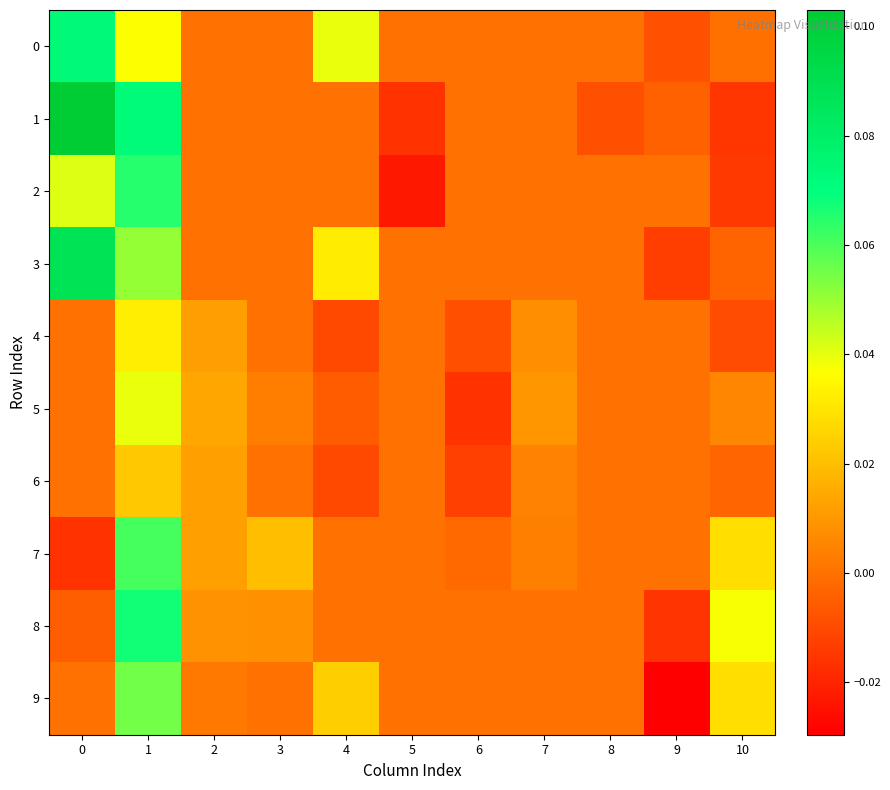

At which category is the sum across all series the highest?

1